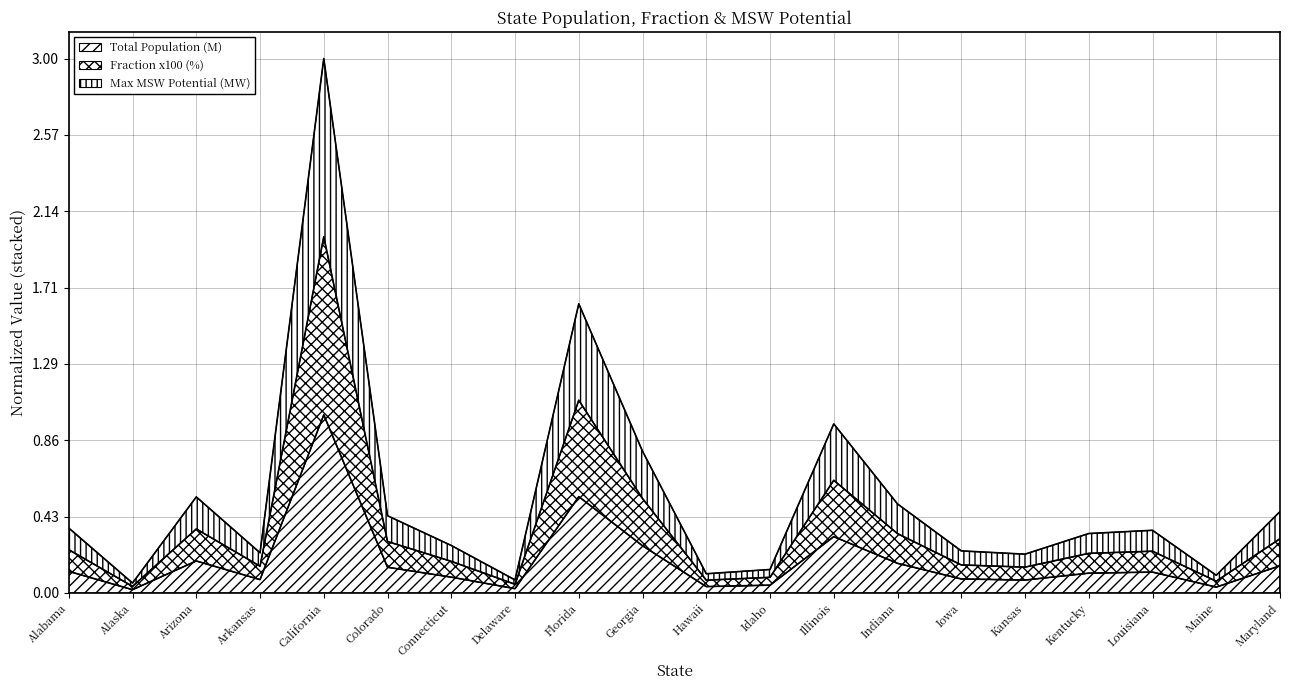

What value does the Total Population (M) series have at Florida?

0.5